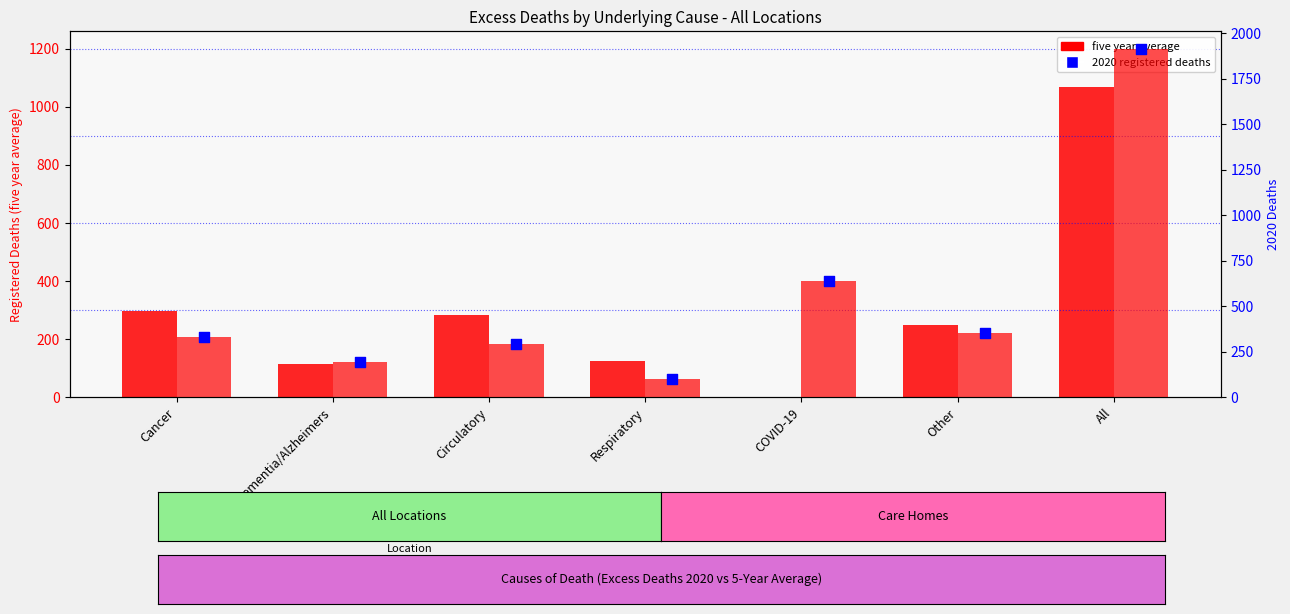

Which series has the largest total across all categories?

2020 deaths (bar)